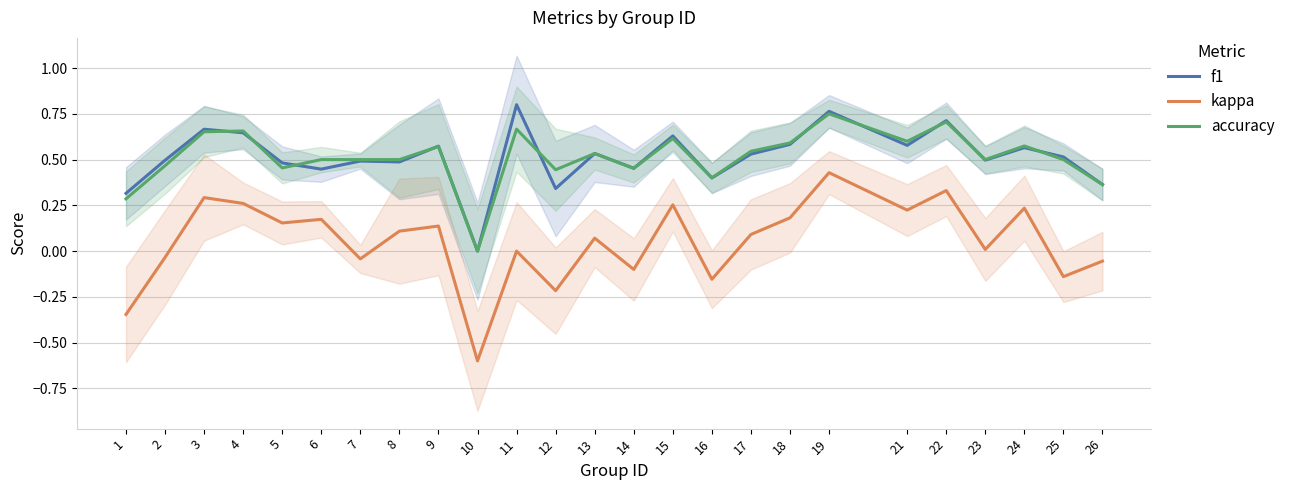

How many lines are shown in the chart?

3